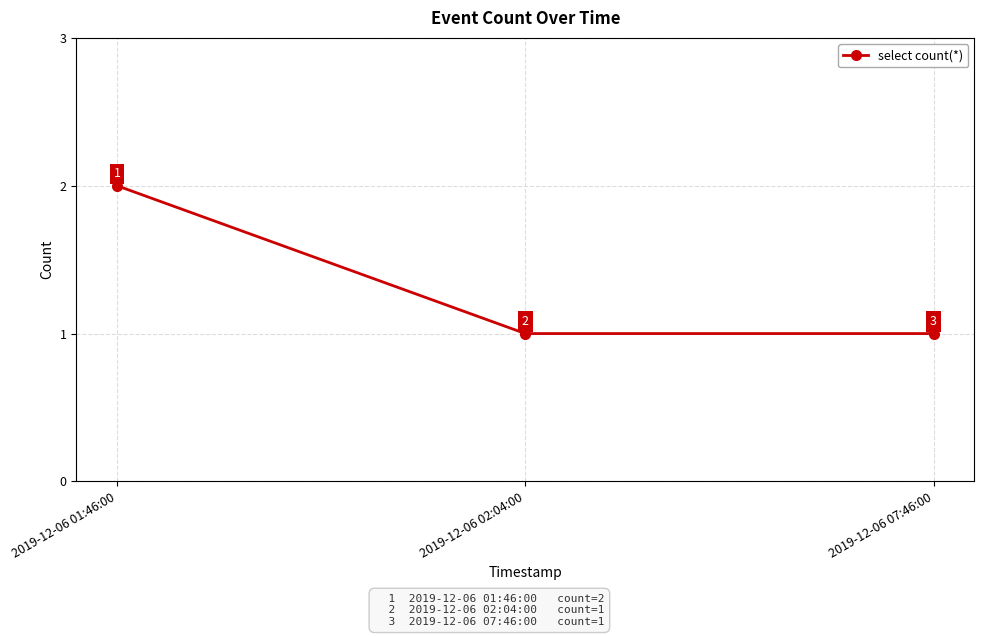

How many distinct data groups are displayed?

1